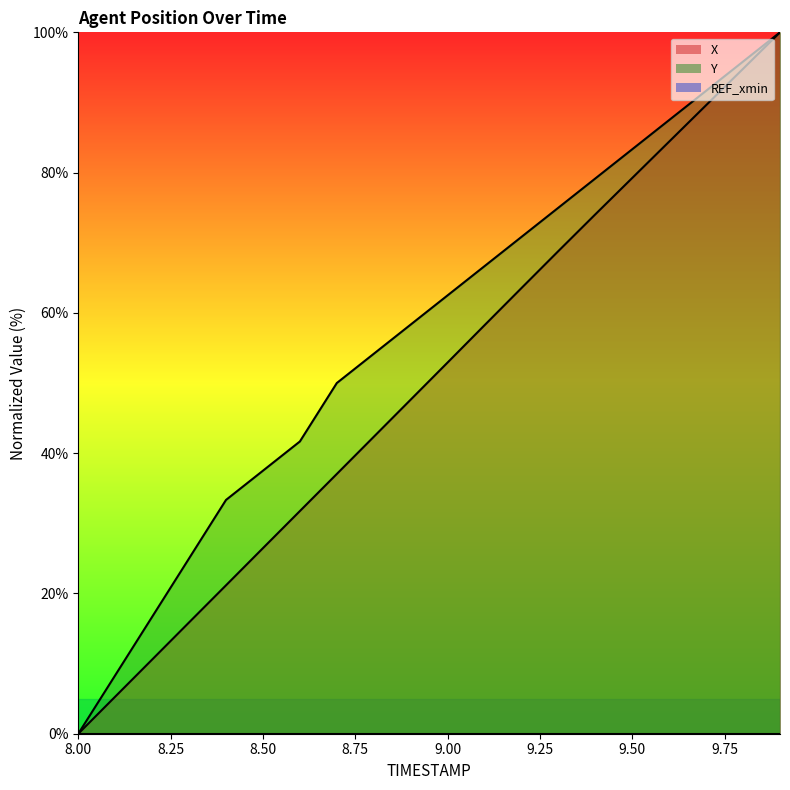

How many data points in Y are less than 62?

10